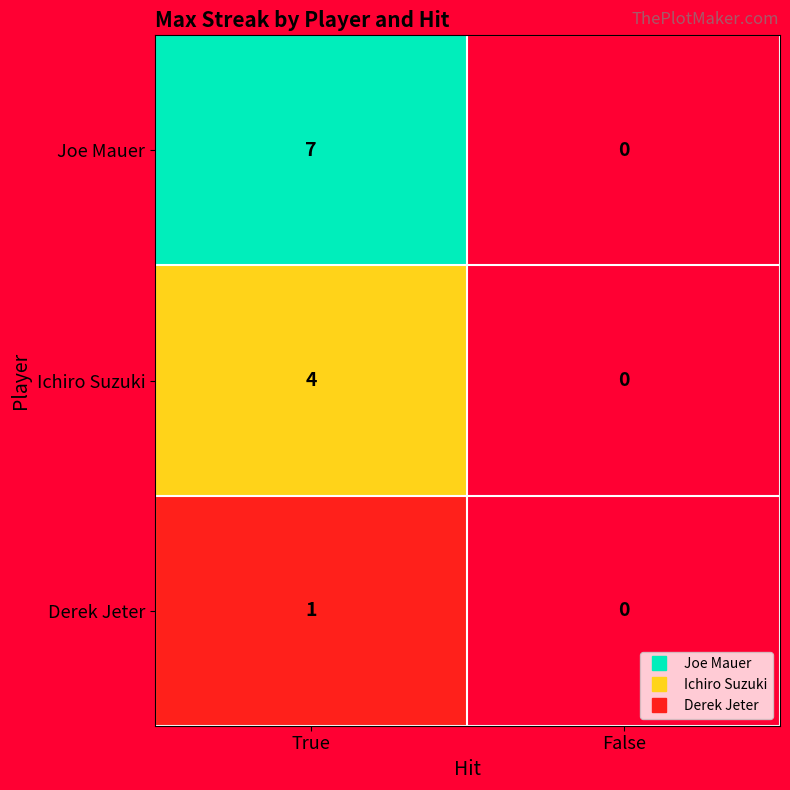

What is the difference between the maximum and minimum values in the Joe Mauer series?

7